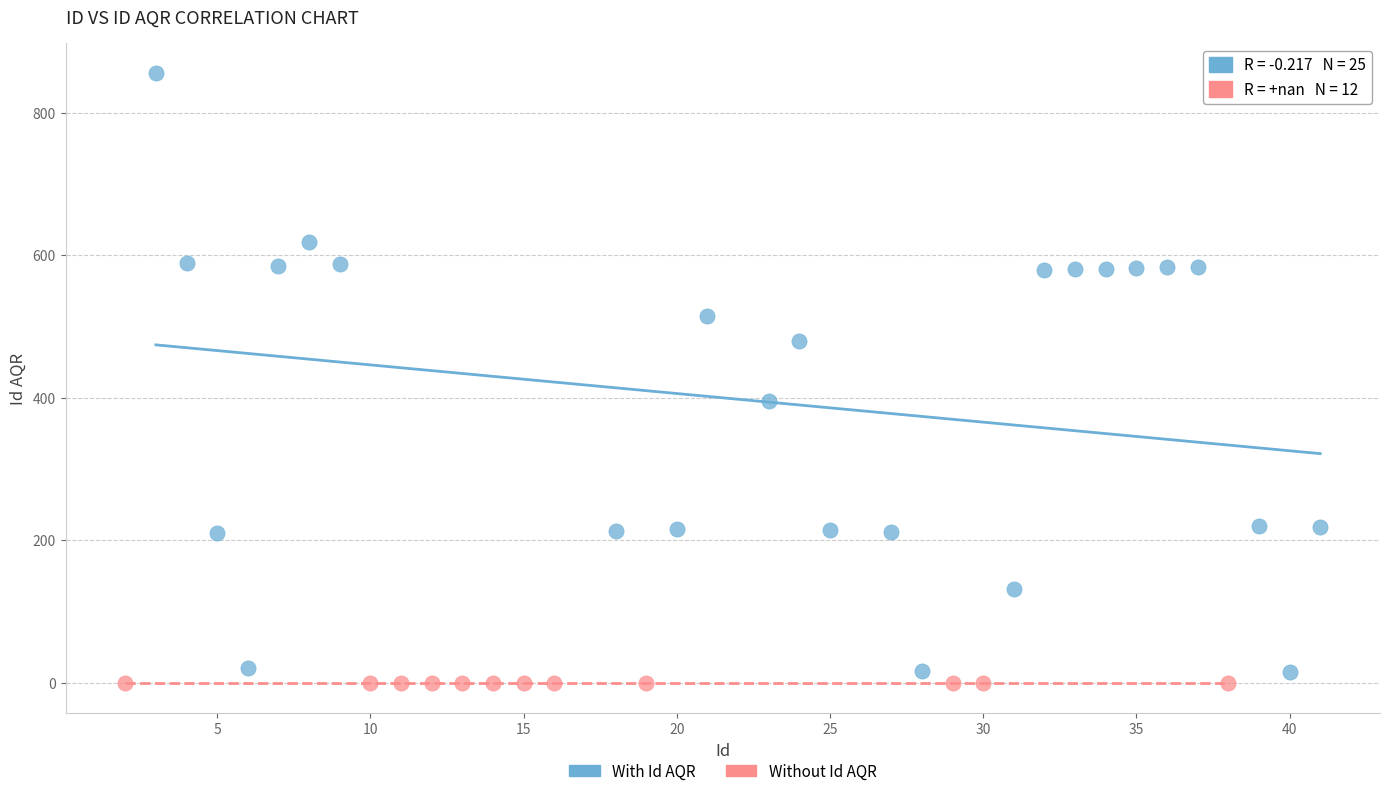

Which series contains the highest Y value?

With Id AQR